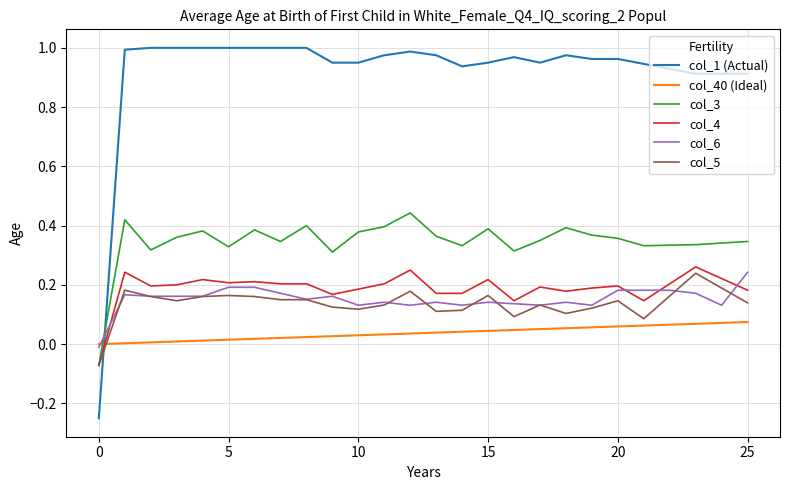

Which series has the largest total across all categories?

col_1 (Actual)